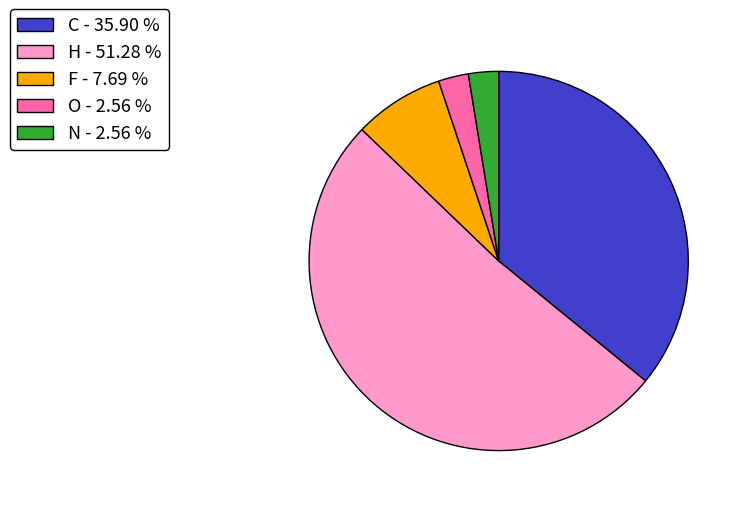

Which has a higher value, C - 35.90 % or F - 7.69 %?

C - 35.90 %